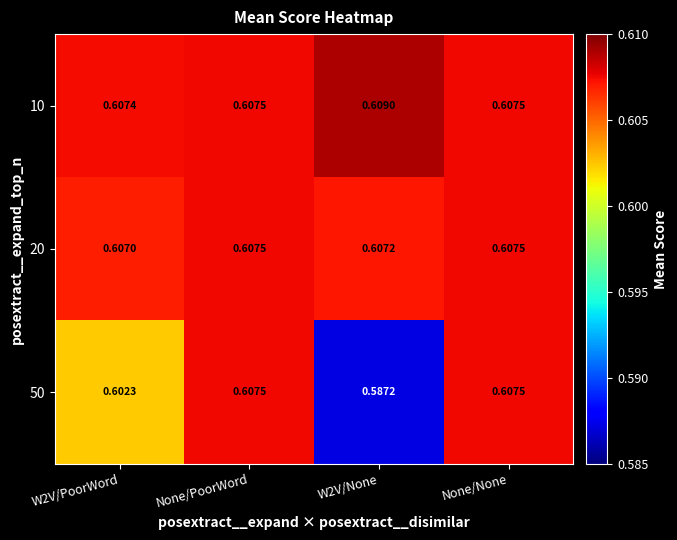

Reading left to right, transcribe all the data shown in this chart.

10: W2V/PoorWord=0.6	None/PoorWord=0.6	W2V/None=0.6	None/None=0.6
20: W2V/PoorWord=0.6	None/PoorWord=0.6	W2V/None=0.6	None/None=0.6
50: W2V/PoorWord=0.6	None/PoorWord=0.6	W2V/None=0.6	None/None=0.6